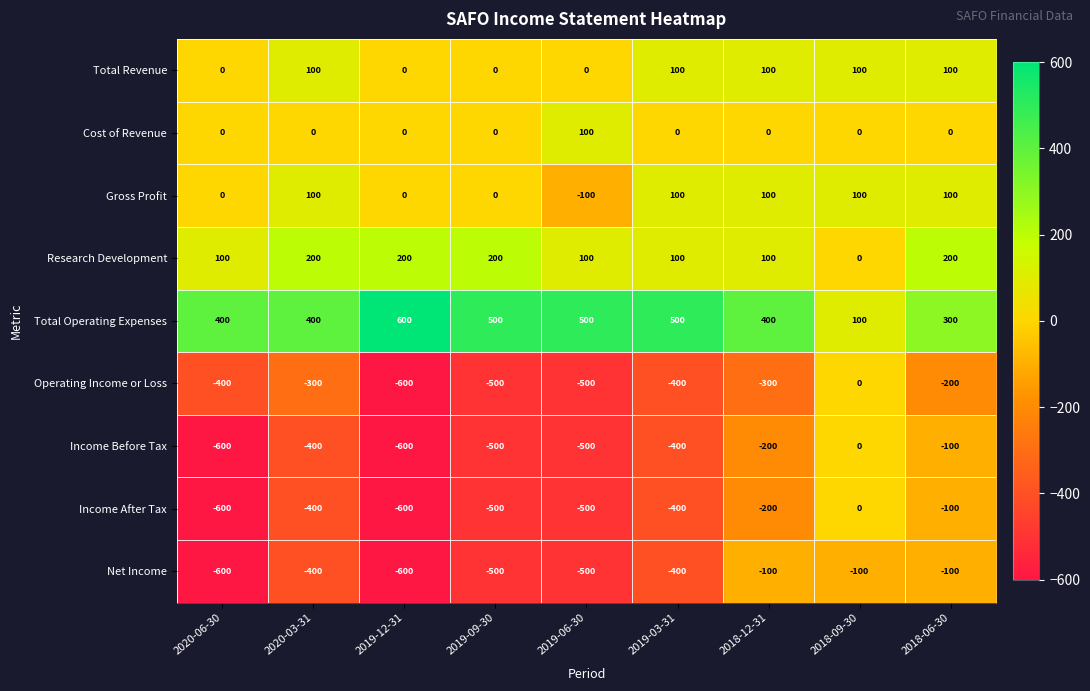

What is the smallest value displayed?

-600